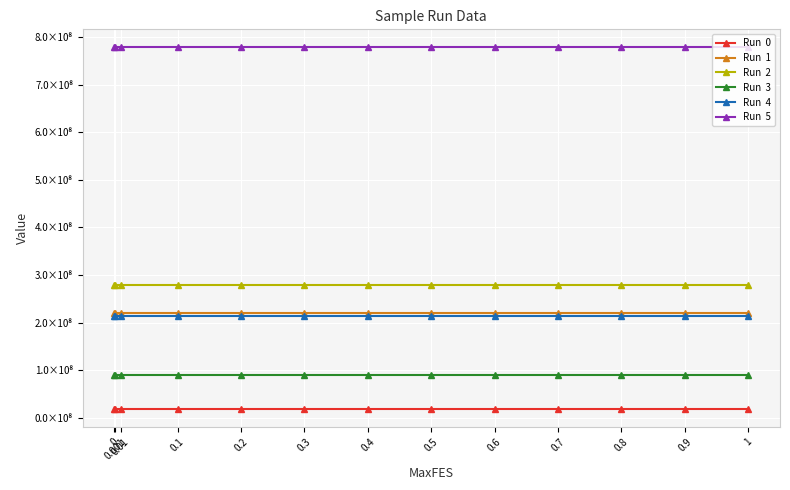

What is the label of the 7th point from the left?

0.4